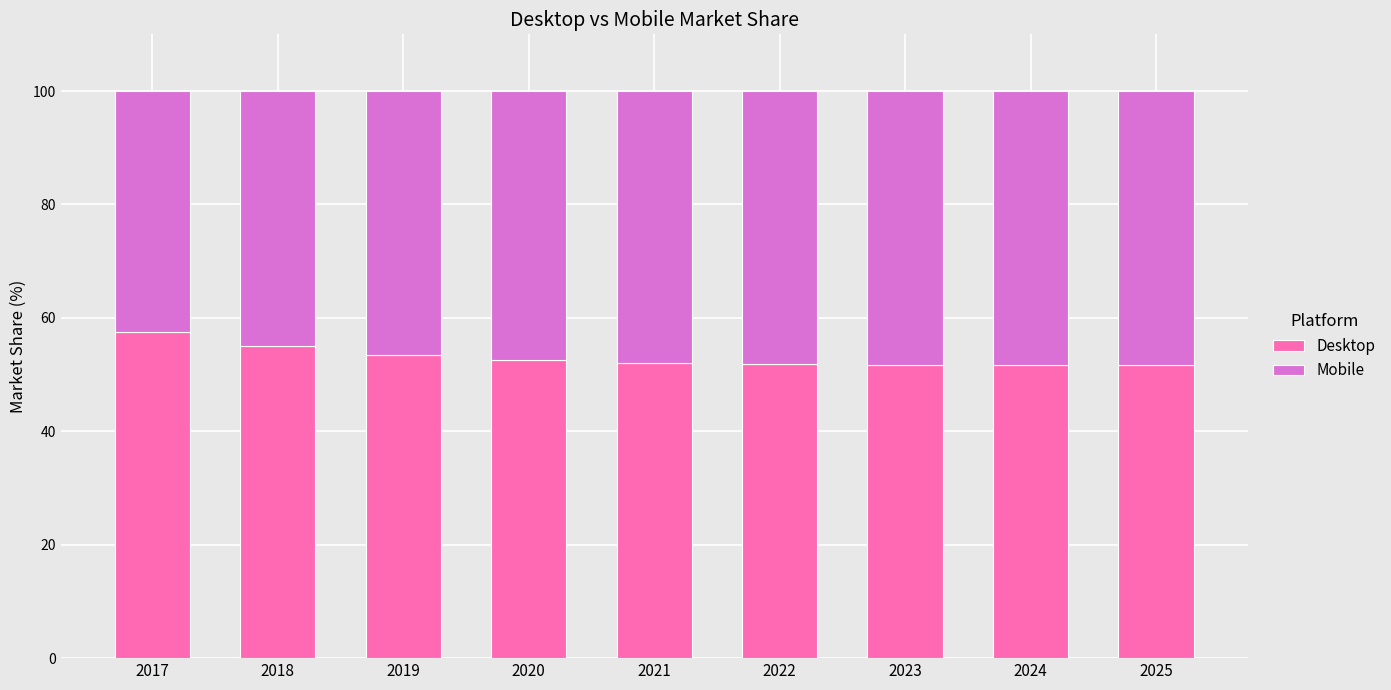

What is the difference between the second highest and second lowest values in the Desktop series?

3.3